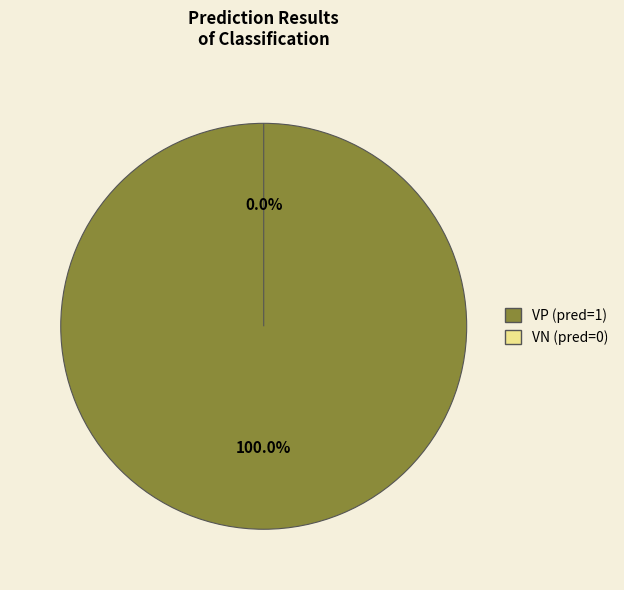

Which category has the biggest portion of the pie?

VP (pred=1)